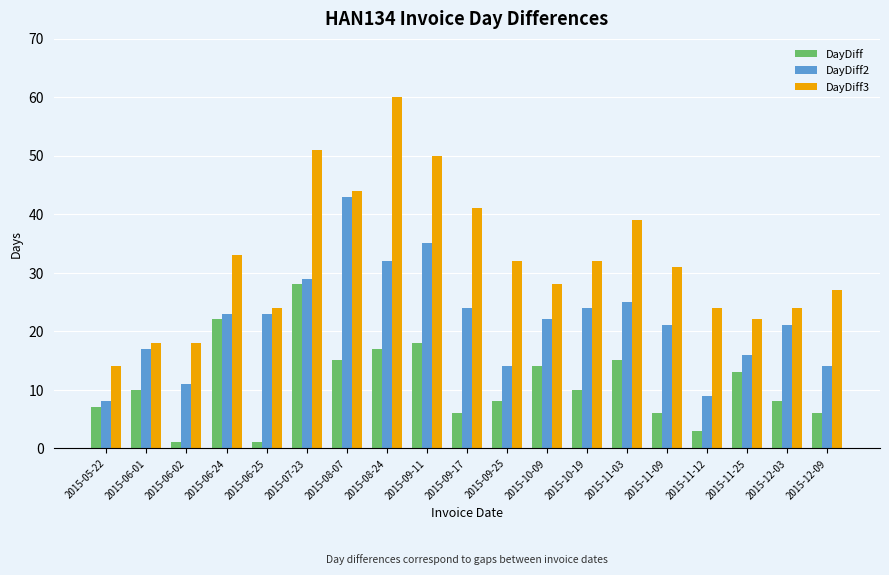

Which series has the widest spread of values?

DayDiff3